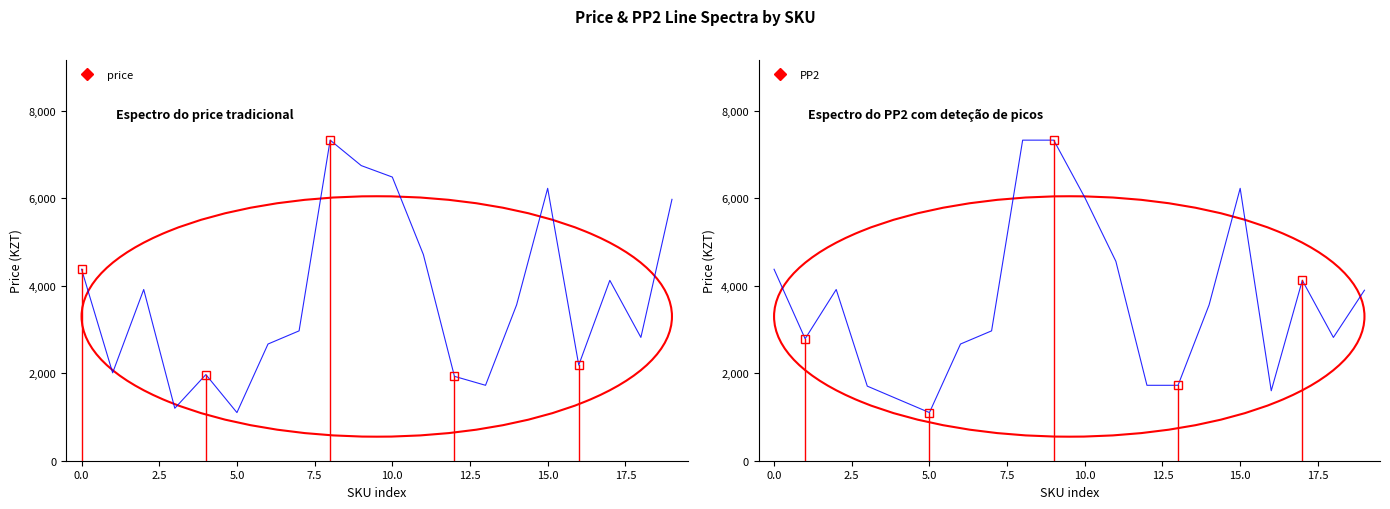

How many data points does each series have?

20